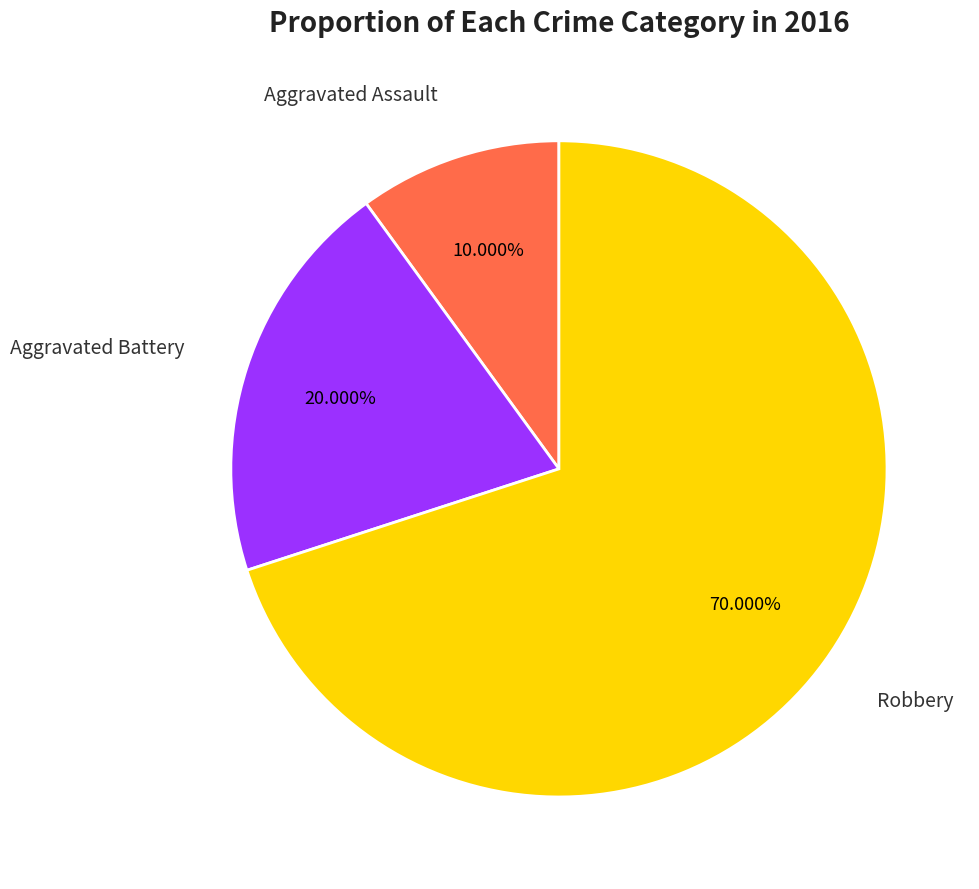

How many segments does this pie chart have?

3